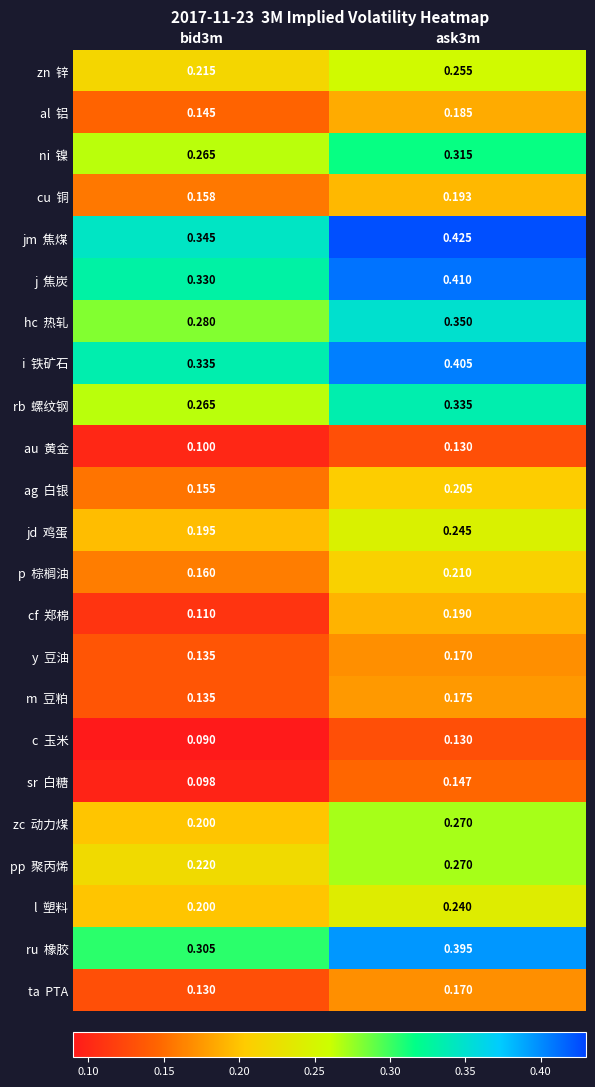

Count the number of data series in this chart.

23